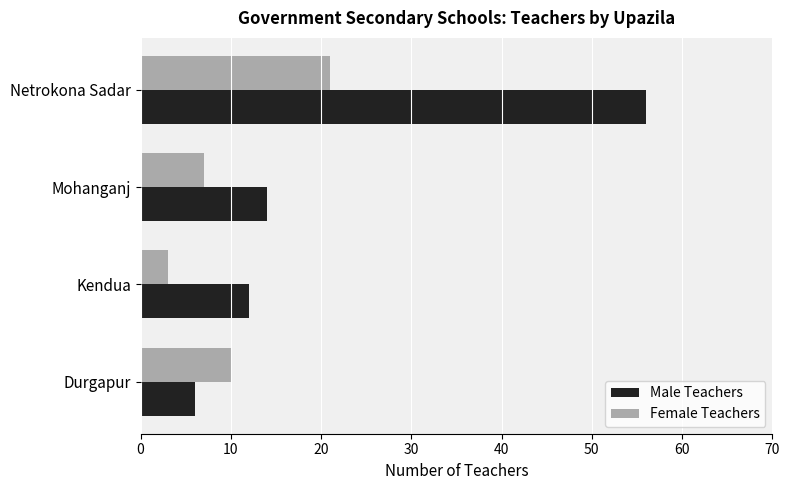

Which series has the widest spread of values?

Male Teachers